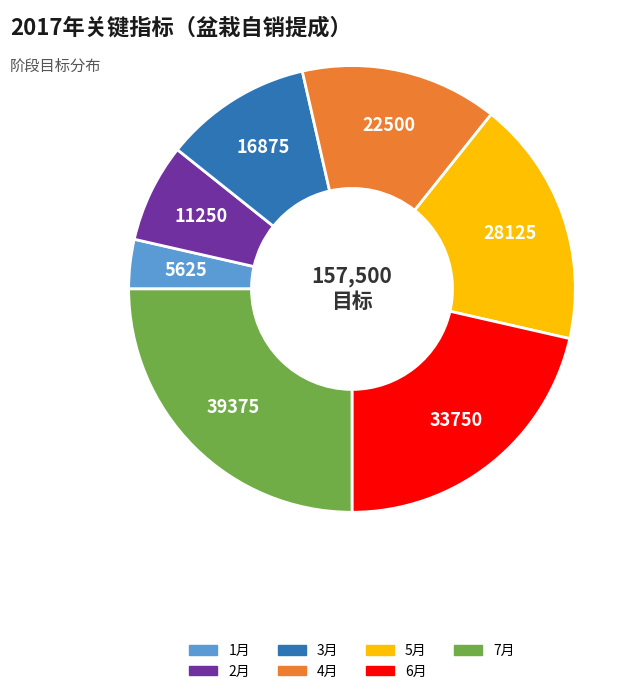

Is it true that 1月 is 18% of the pie?

False